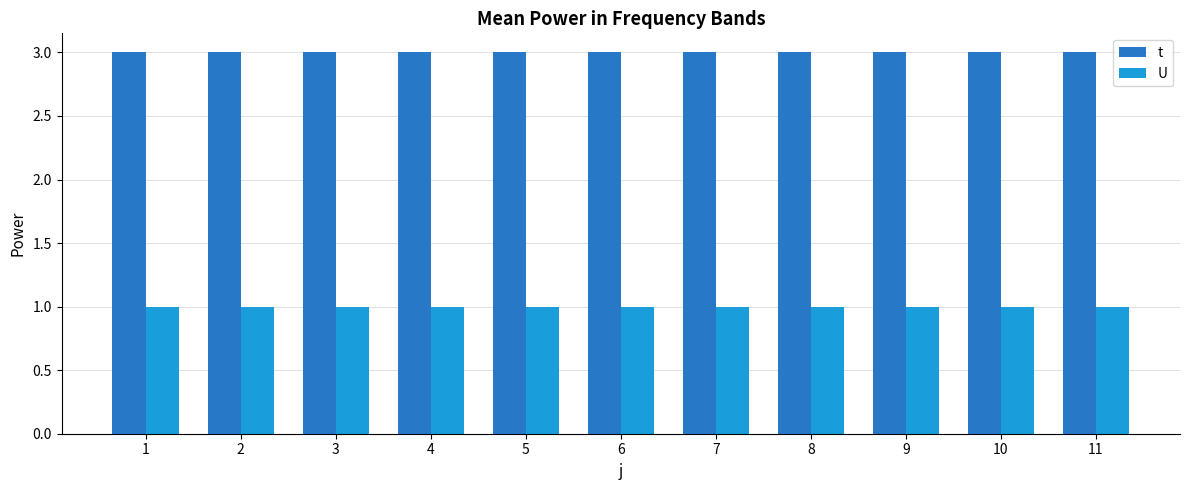

Reading left to right, transcribe all the data shown in this chart.

t: 3	3	3	3	3	3	3	3	3	3	3
U: 1	1	1	1	1	1	1	1	1	1	1